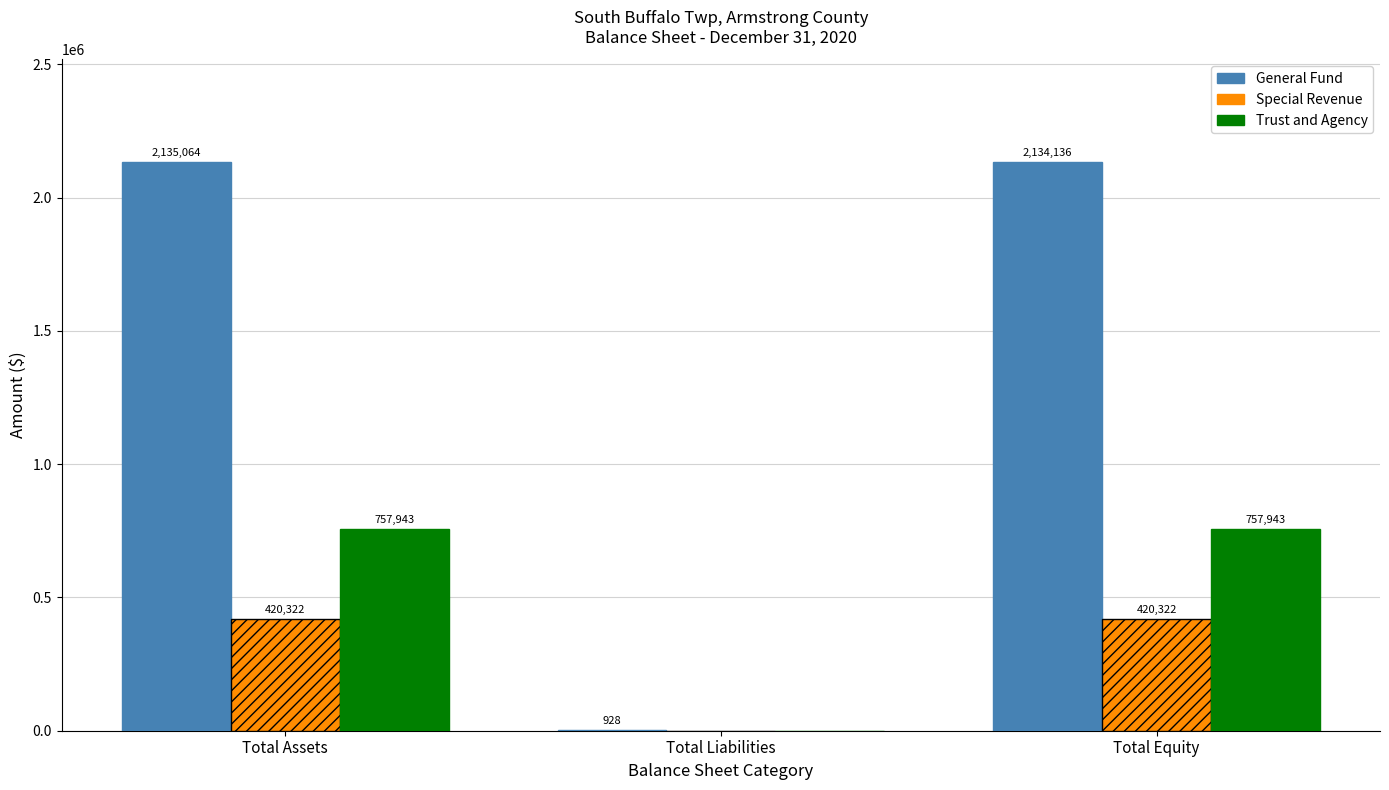

Are the bars grouped side by side (vs. stacked)?

Yes